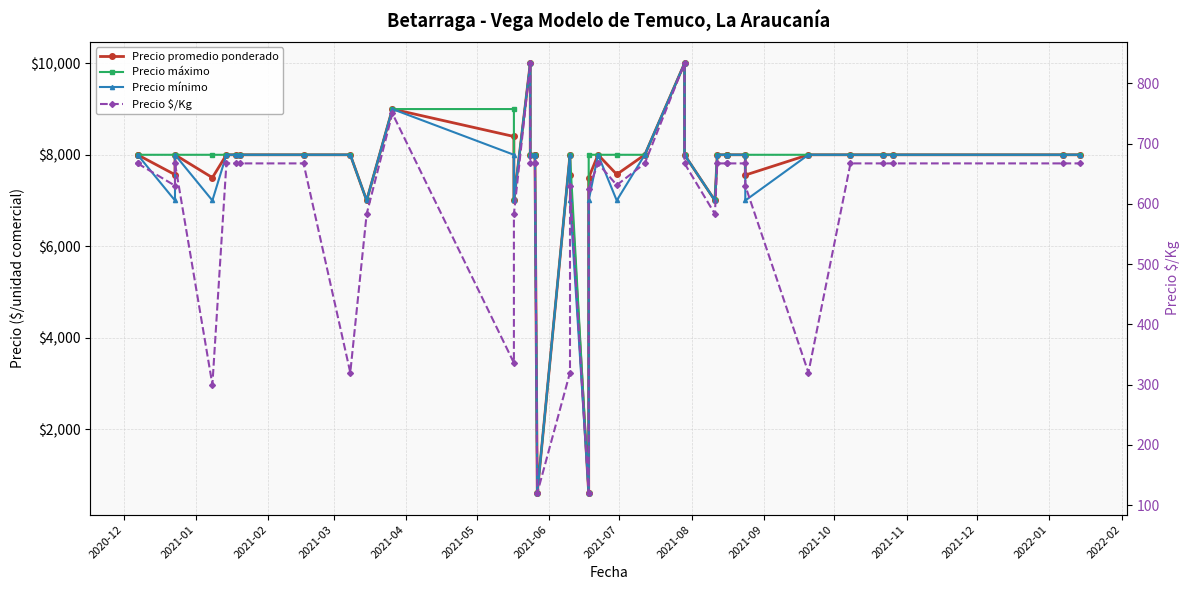

True or false: Precio promedio ponderado and Precio mínimo cross at least once.

False